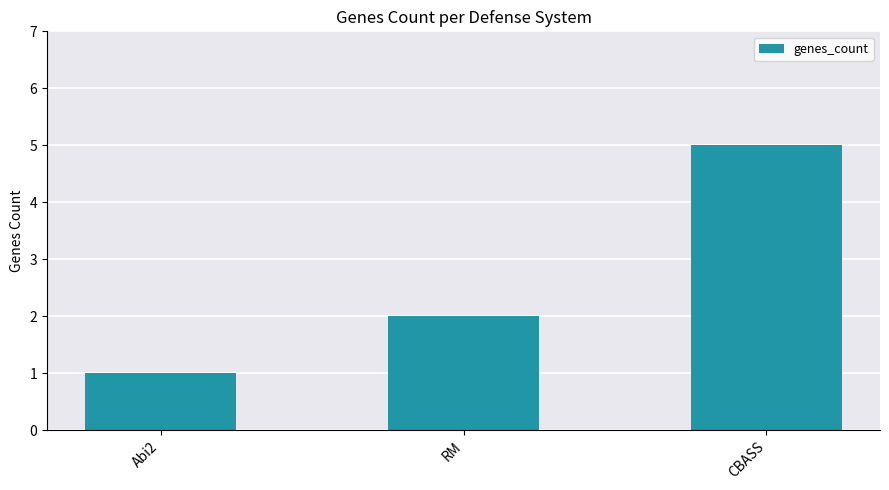

What position from the left is CBASS?

3